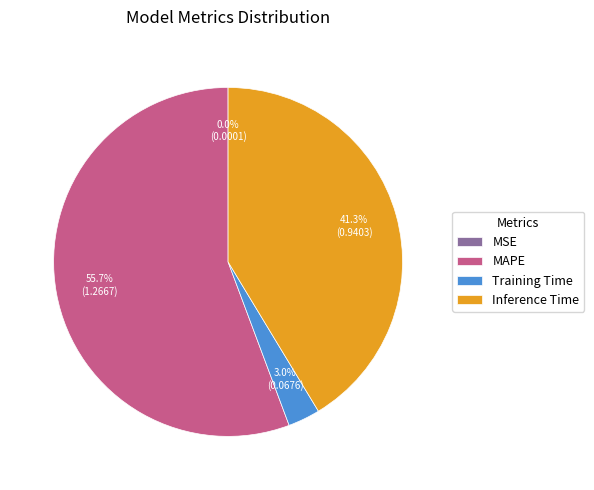

Between Inference Time and MAPE, which is larger?

MAPE